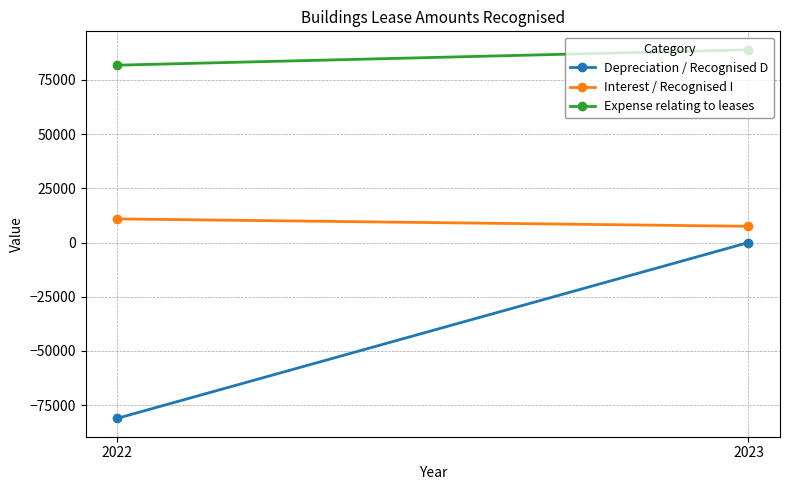

At how many categories does at least one series exceed -58616?

2